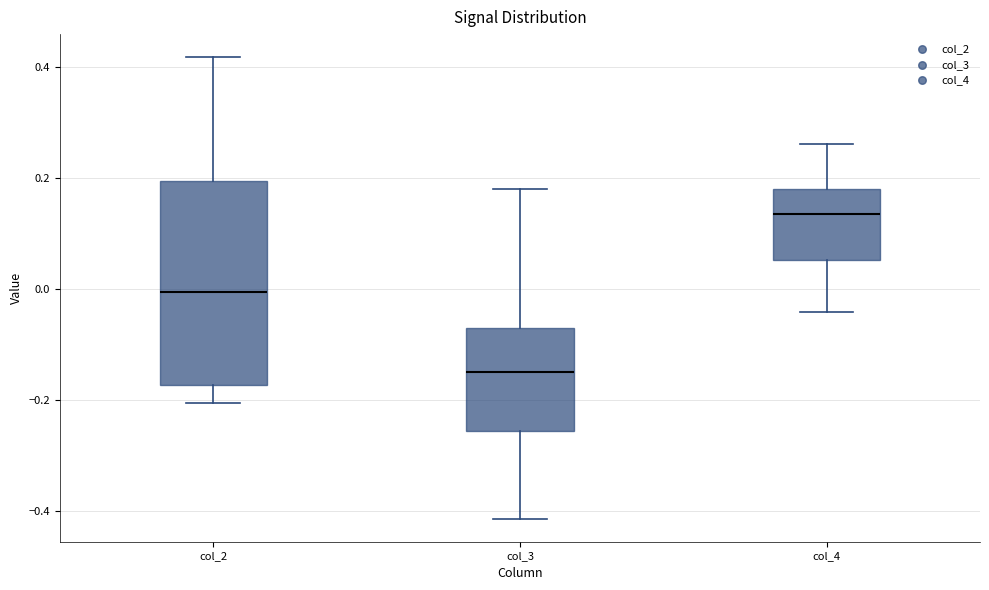

Reading left to right, transcribe this box plot: for each box, give where its median line is, the range the box spans, and where its two whiskers end, as read against the y-axis. The values are not printed on the chart, so give them approximately, as read against the axis.

col_2: median 0.00, box -0.18 to 0.20, whiskers -0.20 to 0.42
col_3: median -0.14, box -0.26 to -0.08, whiskers -0.42 to 0.18
col_4: median 0.14, box 0.06 to 0.18, whiskers -0.04 to 0.26